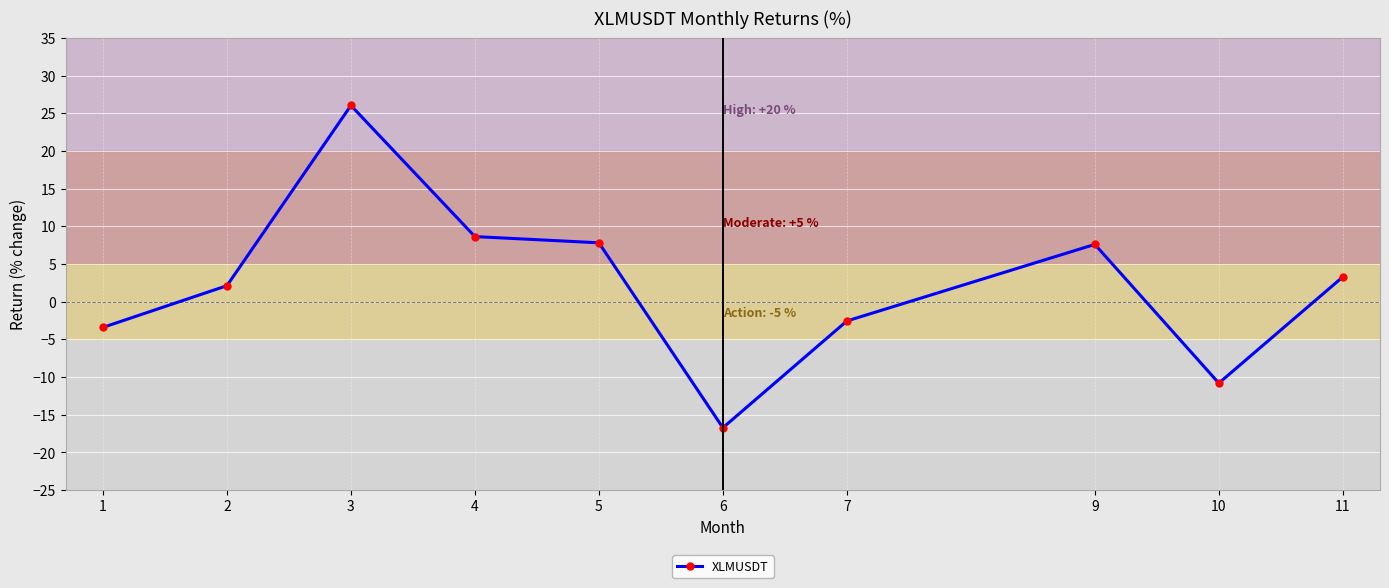

Between 11 and 1, which is larger?

11